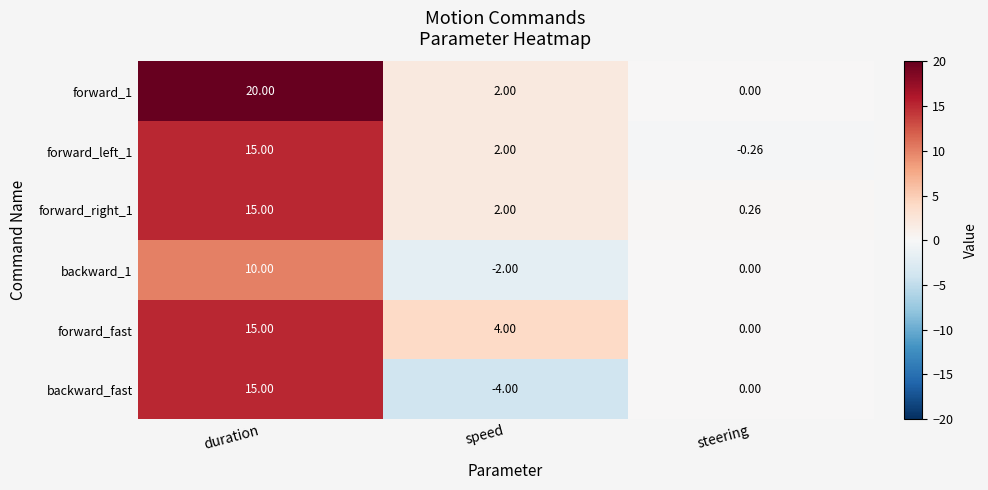

Which series has the largest total across all categories?

forward_1